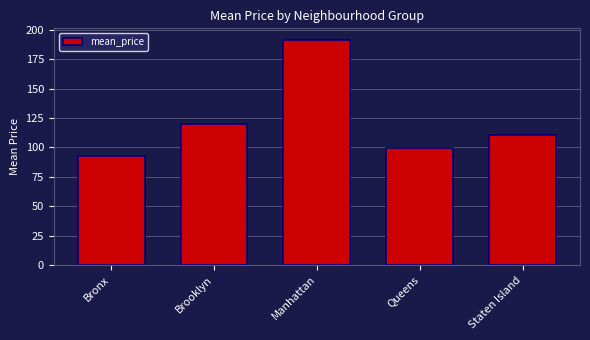

What is the value of the 4th bar from the left?

99.8